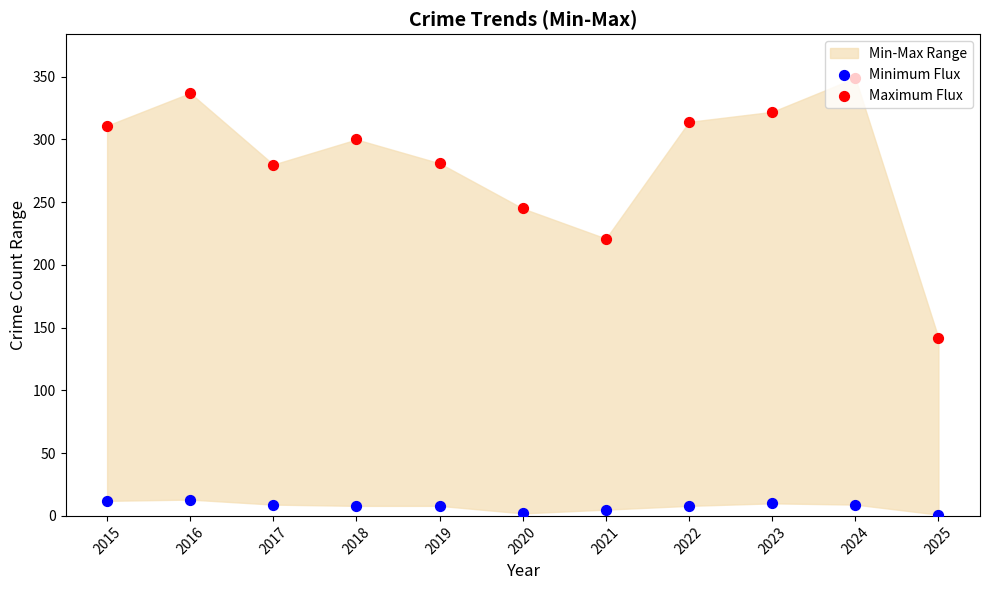

Which series reaches the maximum Y coordinate?

Maximum Flux